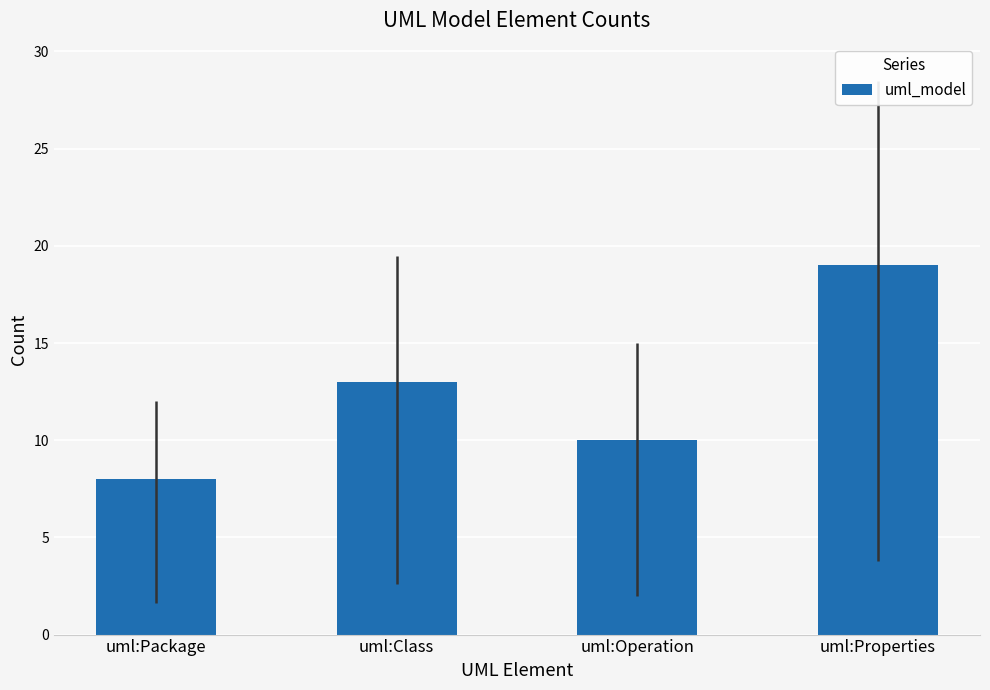

True or false: the data shows 13 at uml:Properties.

False